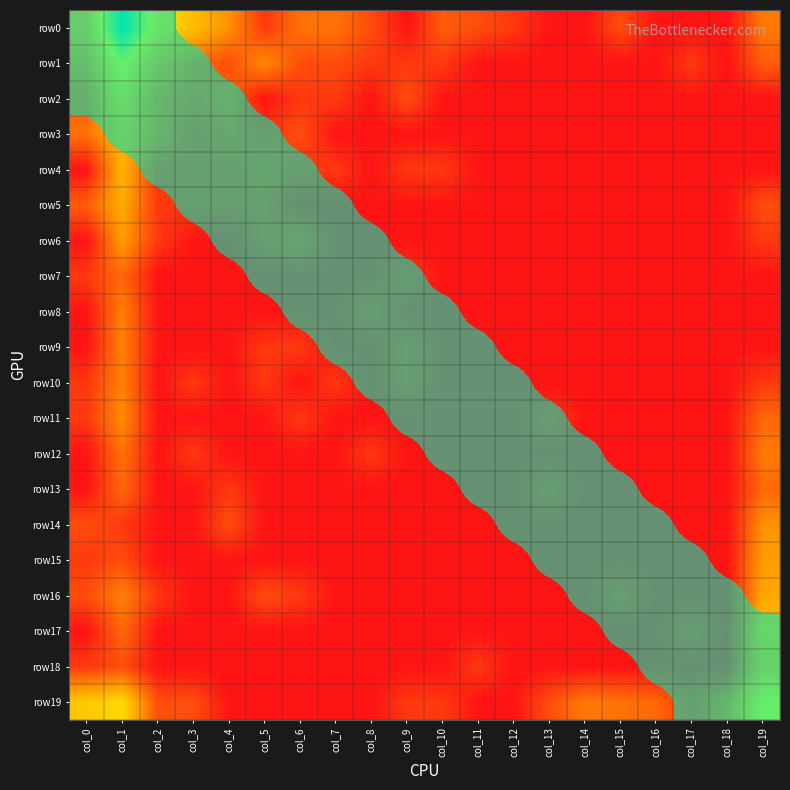

Where is row3 nearest to the value 0?

col_0